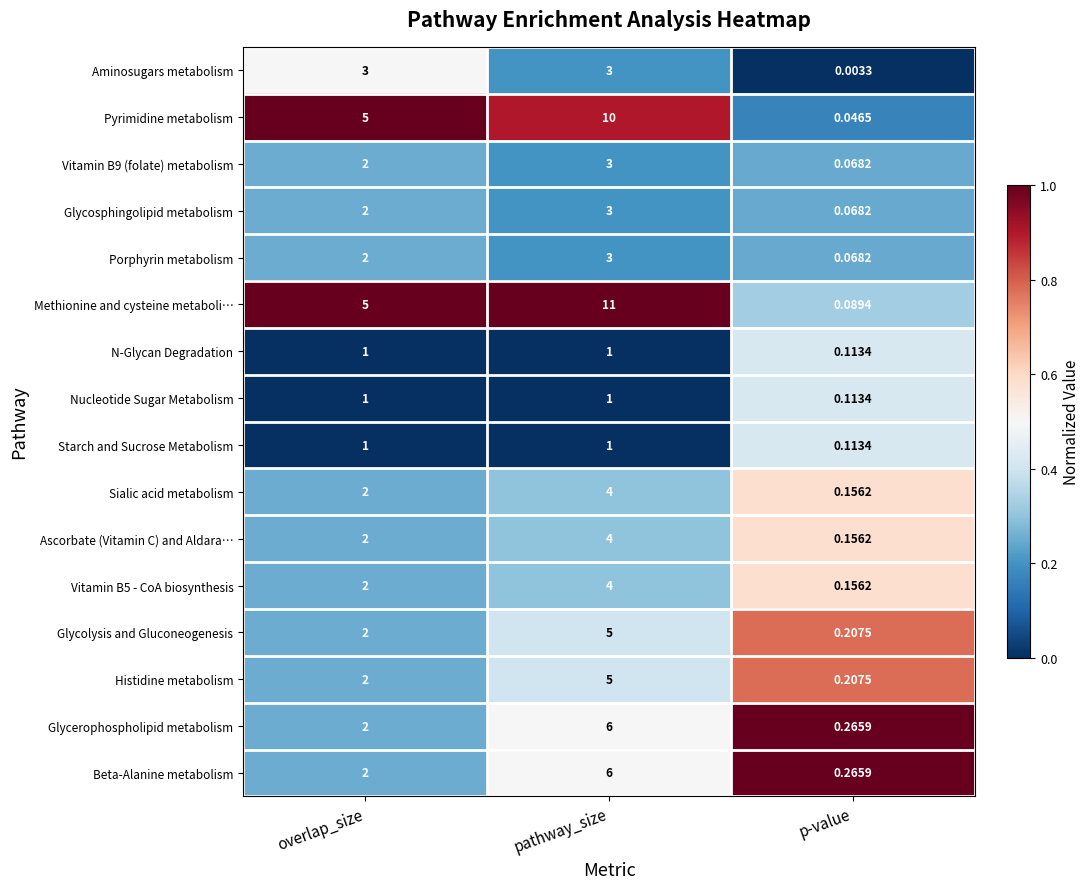

At which category does the chart reach its peak across all series?

pathway_size